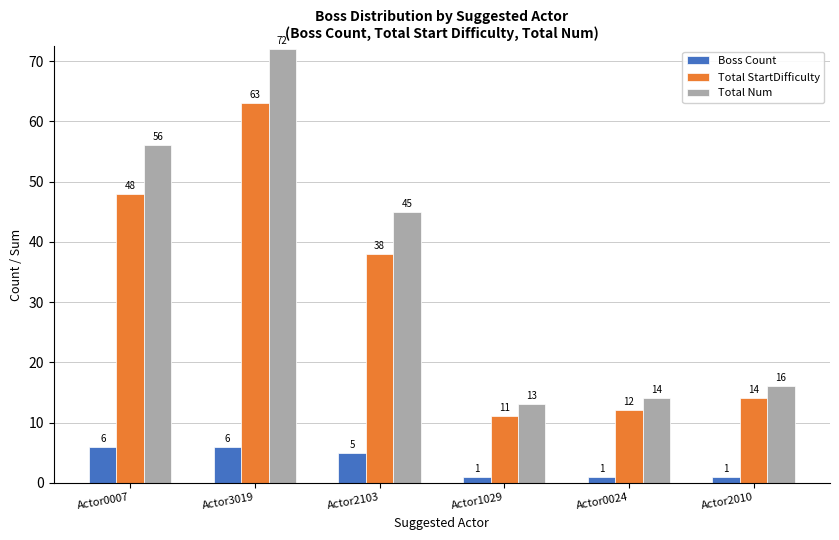

Reading left to right, extract all data points from this chart.

Boss Count: 6	6	5	1	1	1
Total StartDifficulty: 48	63	38	11	12	14
Total Num: 56	72	45	13	14	16